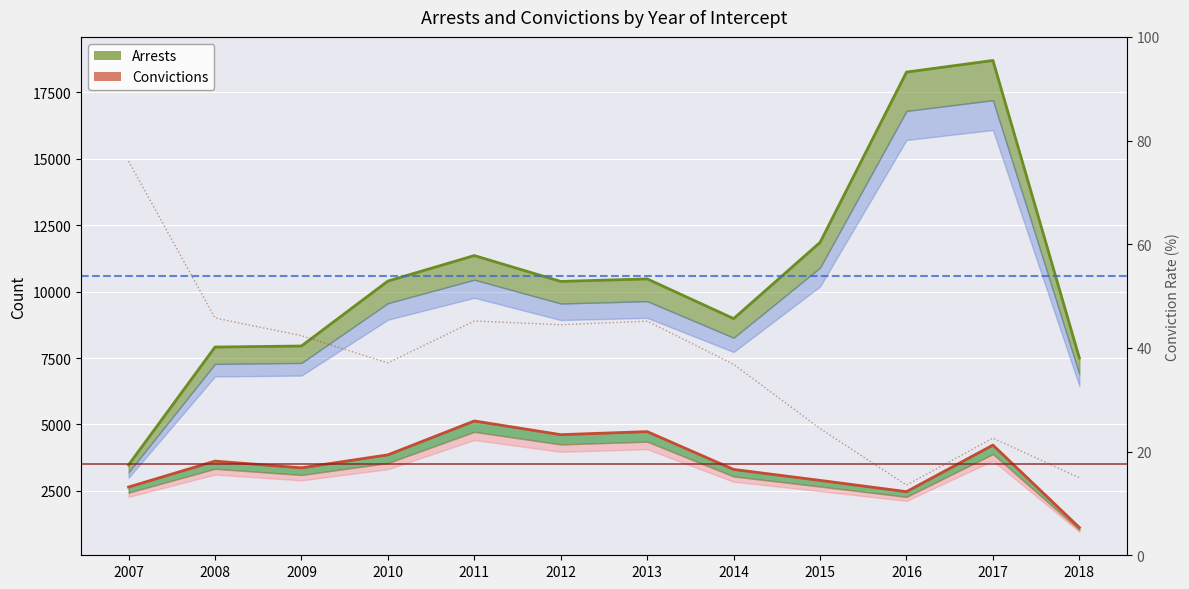

What are all the series names shown in the legend?

Arrests, Convictions